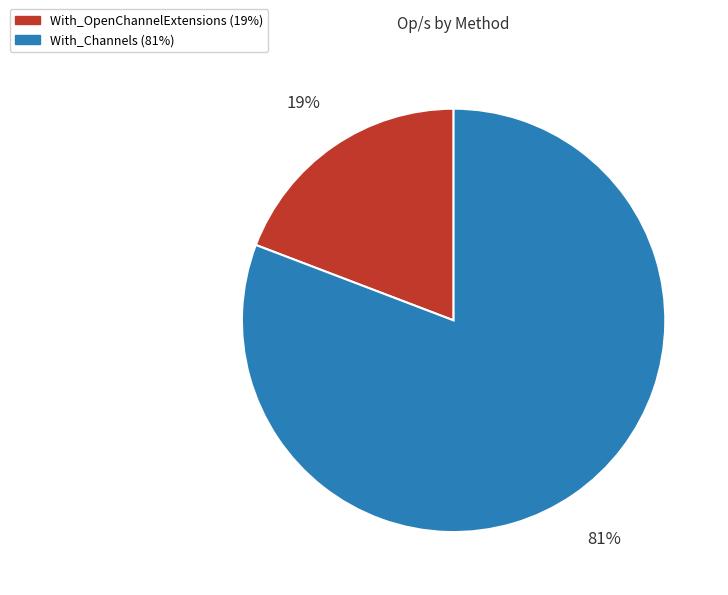

True or false: With_Channels accounts for 81% of the total.

True